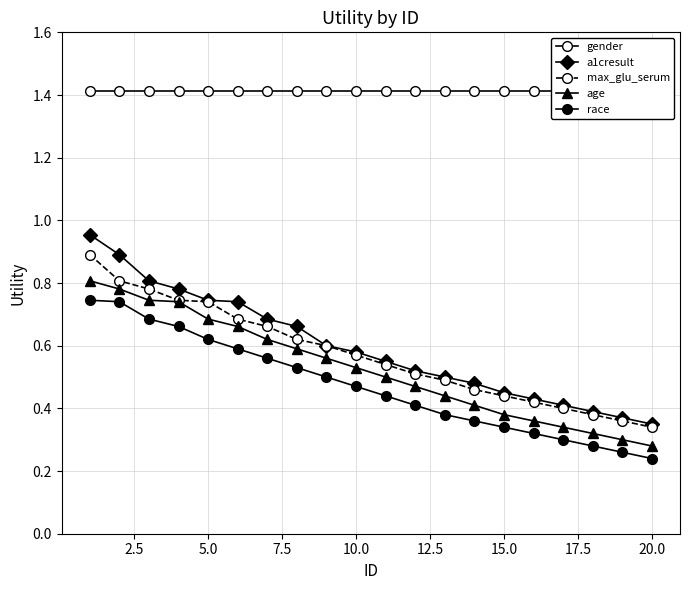

Rank the series at 5.0 from highest to lowest value.

gender, a1cresult, max_glu_serum, age, race